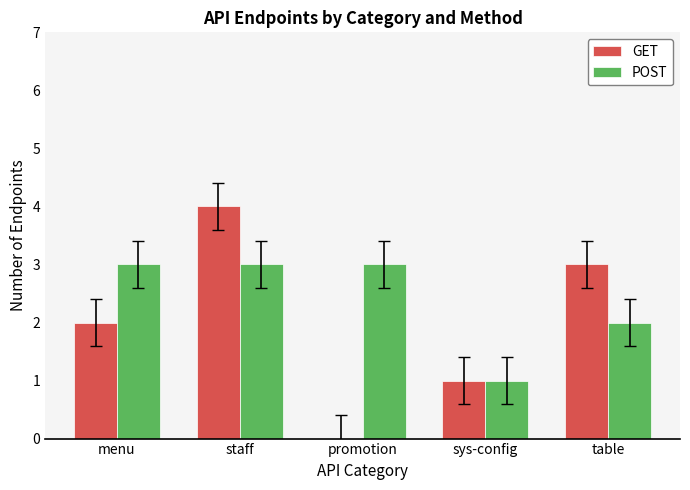

What is the maximum value shown in the chart?

4